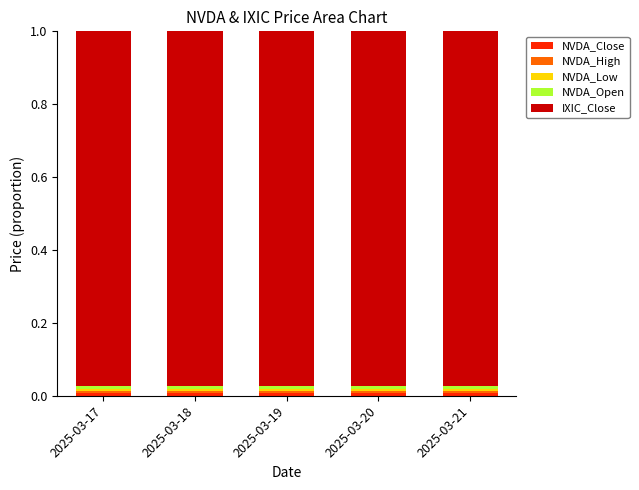

Is it true that NVDA_Low equals 0.0 at 2025-03-18?

False